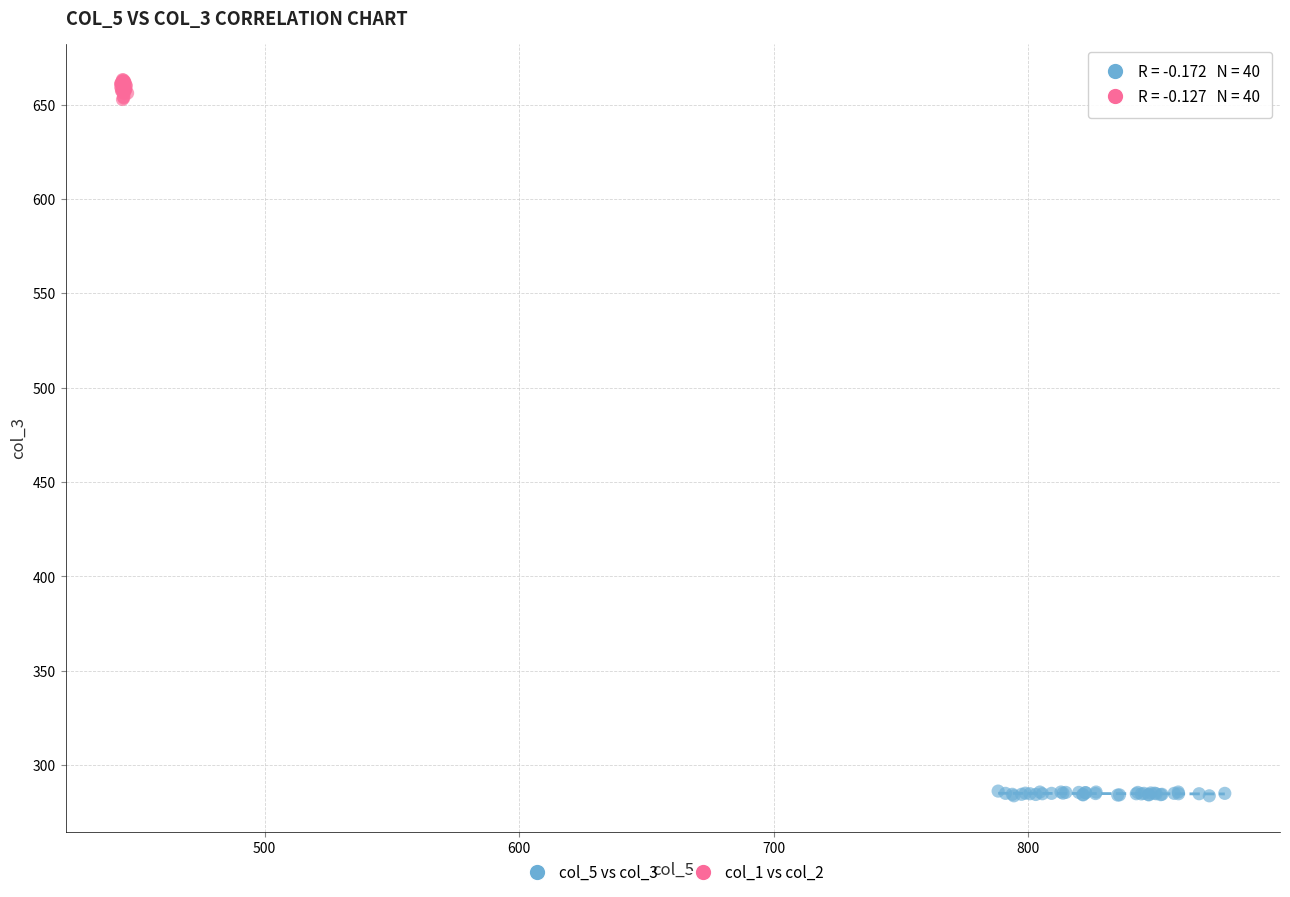

What are all the series names shown in the legend?

col_5 vs col_3, col_1 vs col_2